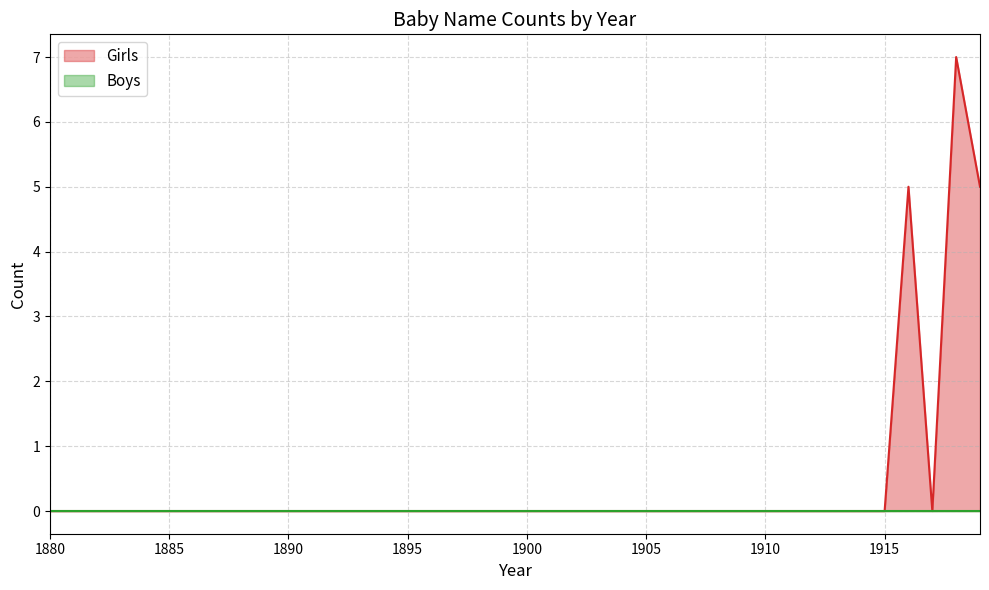

The value at 1885 is 3. True or false?

False